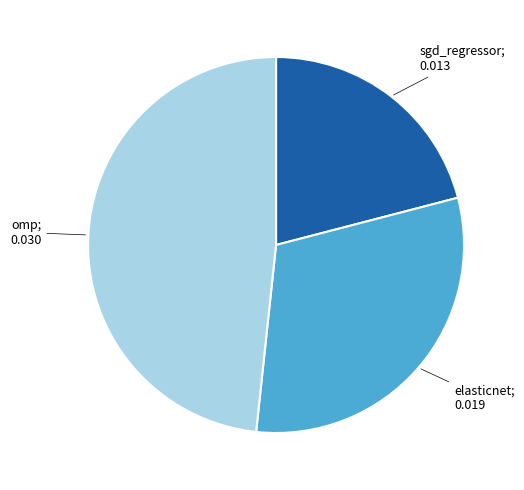

Is there a majority slice in this chart?

No